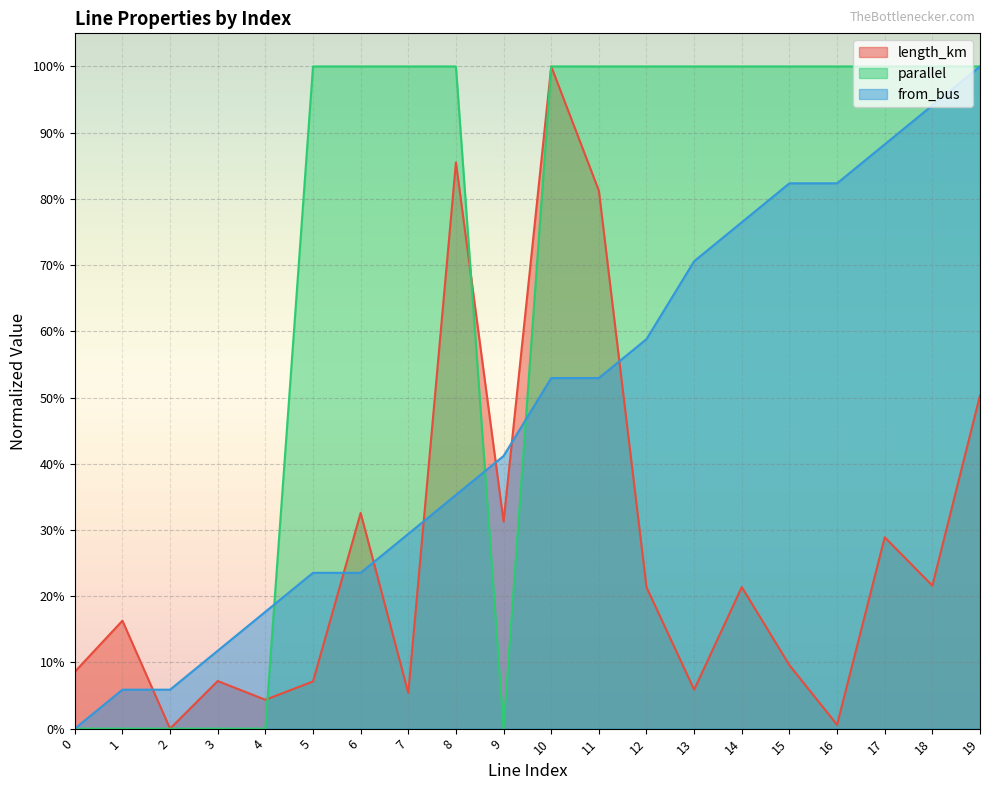

Reading right to left, list all the values displayed in this chart.

length_km: 19=0.5	18=0.2	17=0.3	16=0.0	15=0.1	14=0.2	13=0.1	12=0.2	11=0.8	10=1.0	9=0.3	8=0.9	7=0.1	6=0.3	5=0.1	4=0.0	3=0.1	2=0.0	1=0.2	0=0.1
parallel: 19=1.0	18=1.0	17=1.0	16=1.0	15=1.0	14=1.0	13=1.0	12=1.0	11=1.0	10=1.0	9=0.0	8=1.0	7=1.0	6=1.0	5=1.0	4=0.0	3=0.0	2=0.0	1=0.0	0=0.0
from_bus: 19=1.0	18=0.9	17=0.9	16=0.8	15=0.8	14=0.8	13=0.7	12=0.6	11=0.5	10=0.5	9=0.4	8=0.4	7=0.3	6=0.2	5=0.2	4=0.2	3=0.1	2=0.1	1=0.1	0=0.0